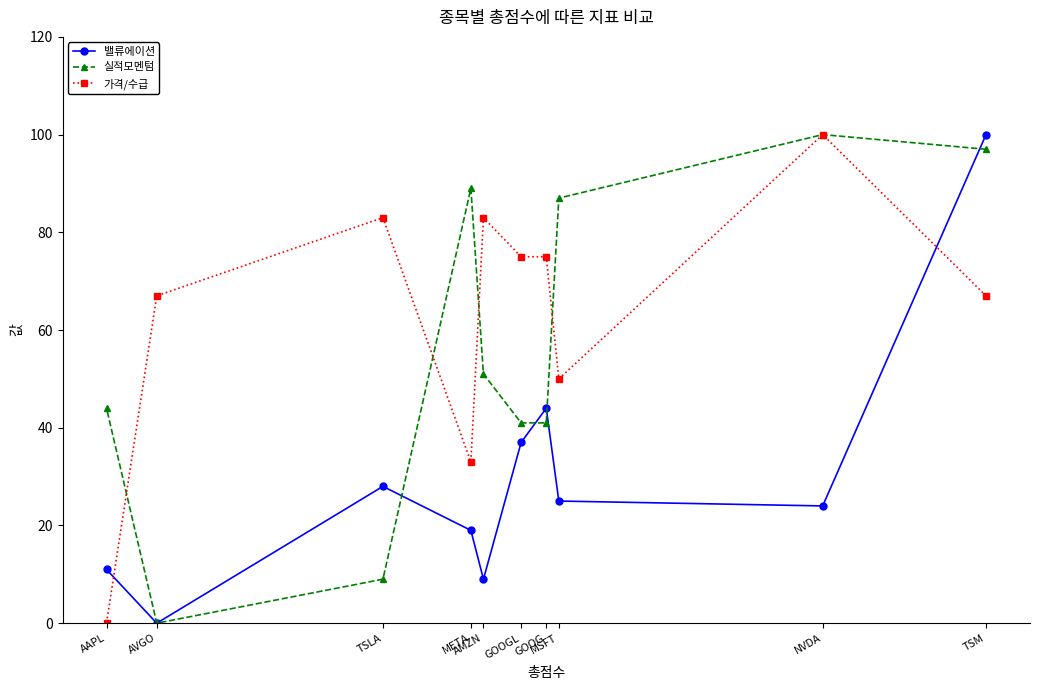

How many intersections are there between 밸류에이션 and 실적모멘텀?

4